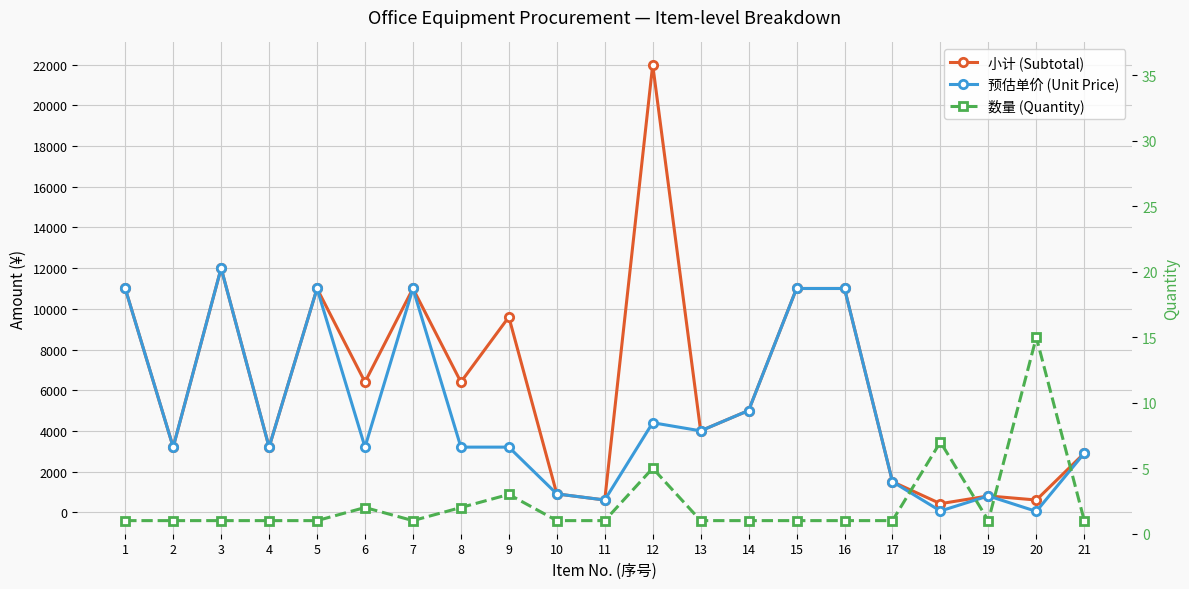

In 小计 (Subtotal), how many points are lower than both neighbors (excluding endpoints)?

8